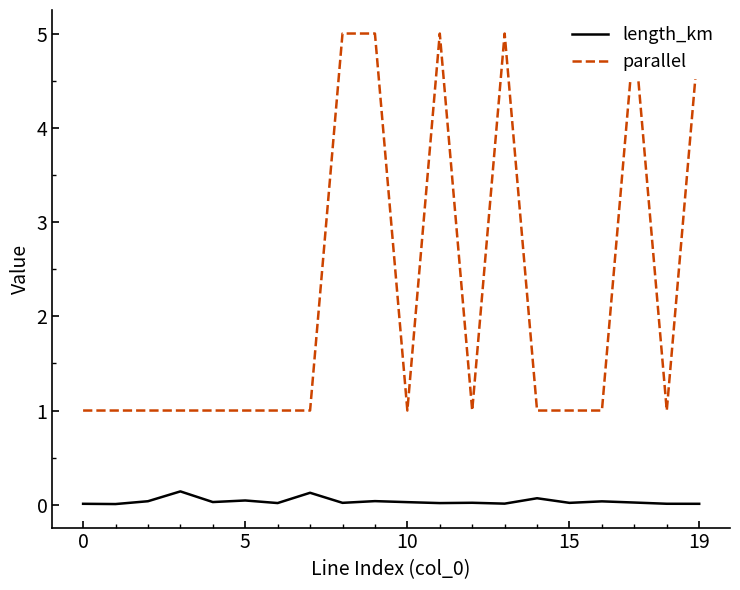

What is the label of the 18th point from the left?

17